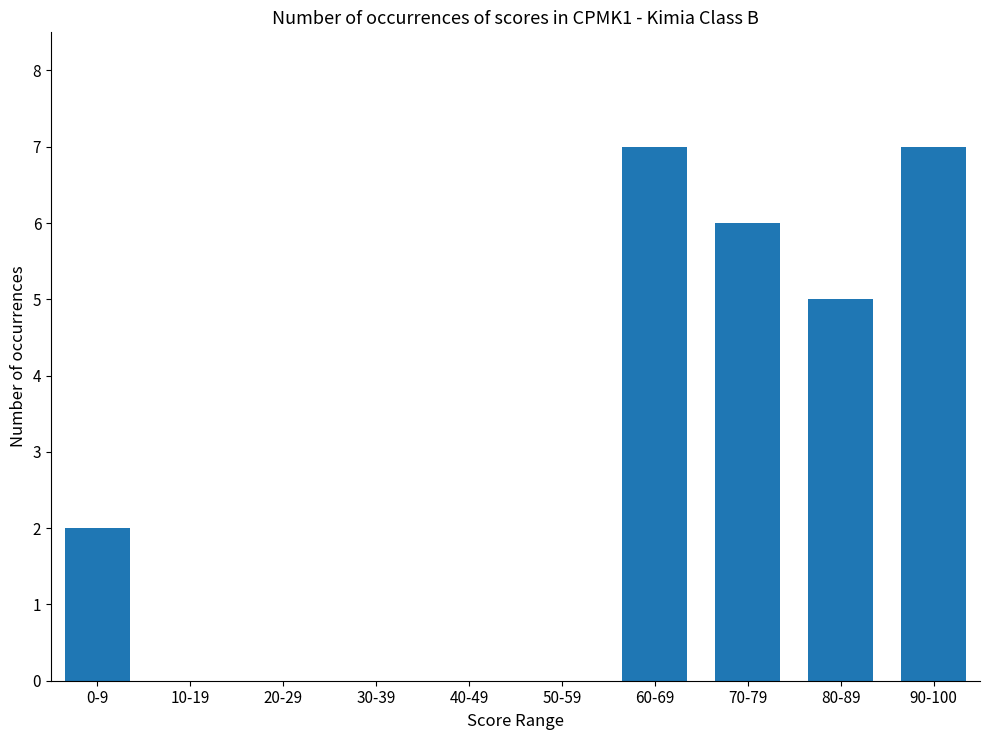

How many distinct data groups are displayed?

1